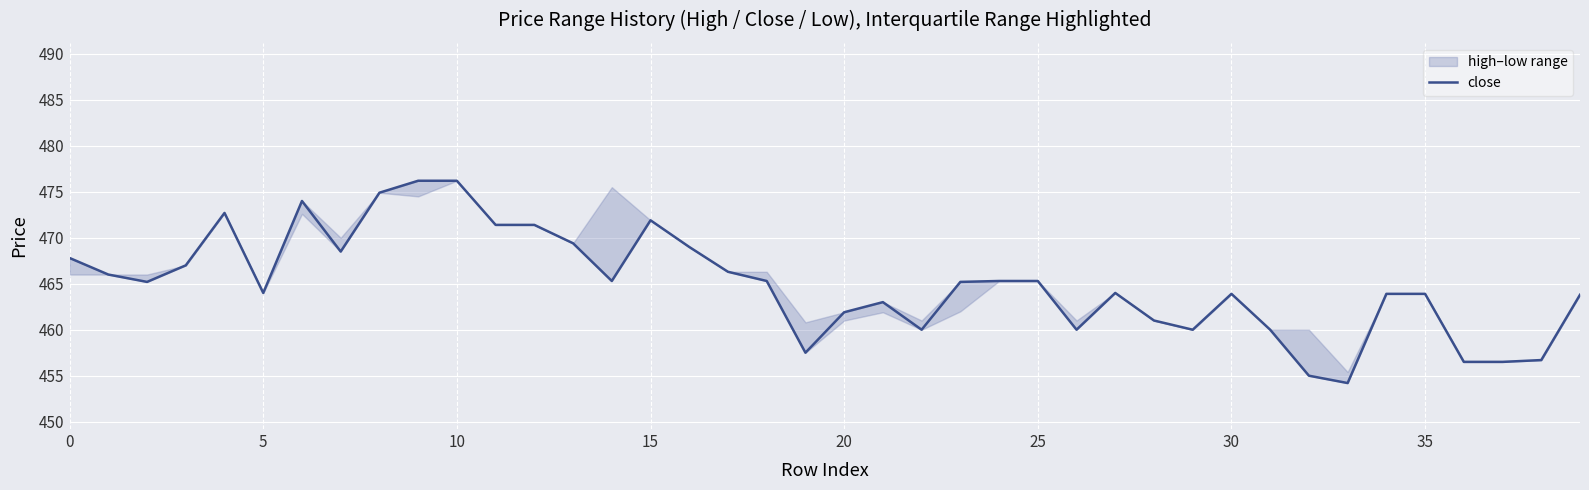

Between 27 and 29, which is larger?

27